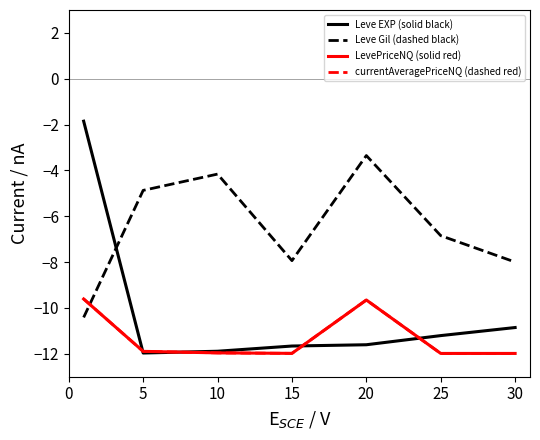

Which series has the largest total across all categories?

Leve Gil (dashed black)